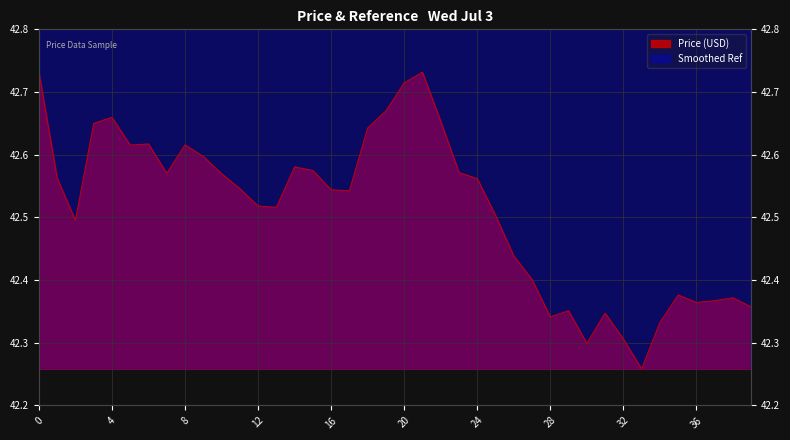

What is the difference between the maximum and minimum values?

0.5